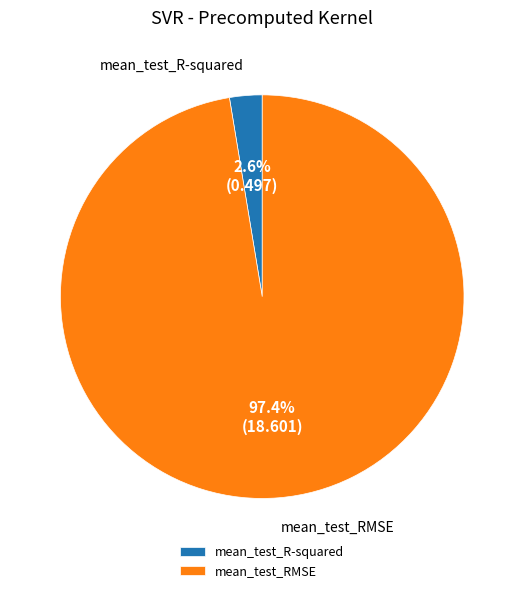

How many segments does this pie chart have?

2